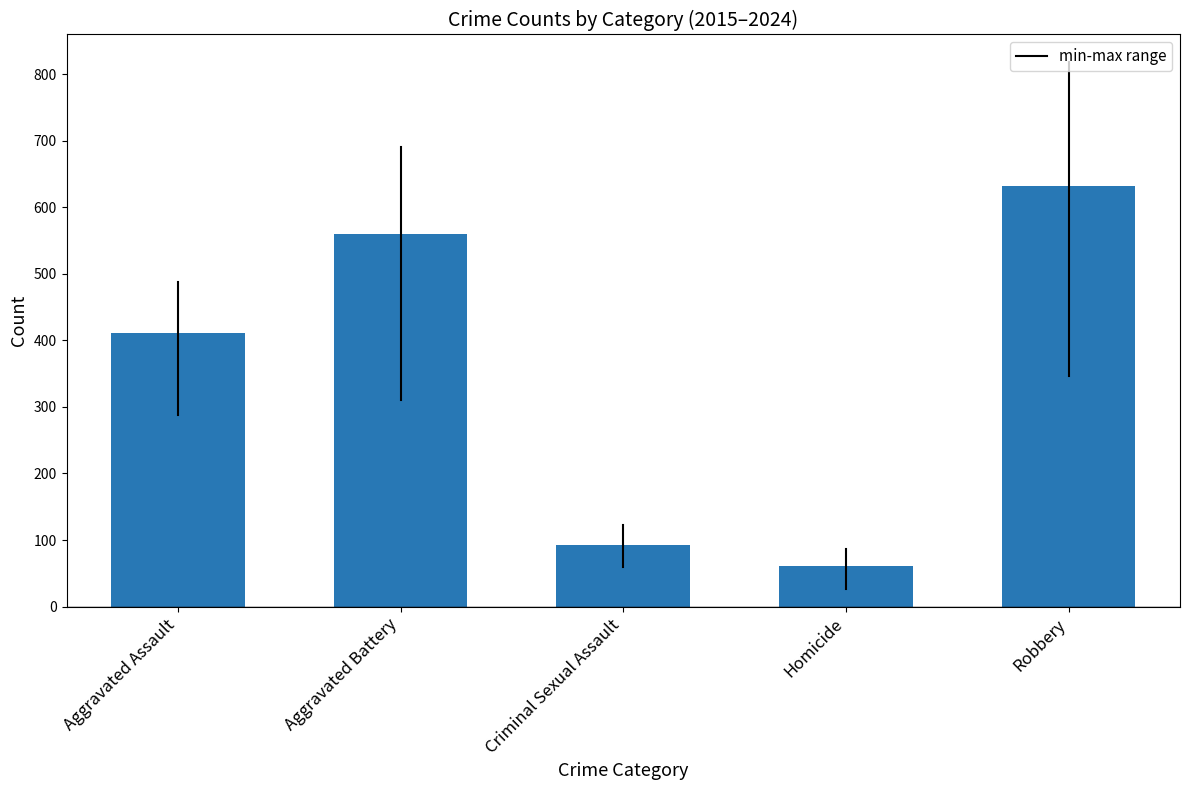

What is the change in value from Criminal Sexual Assault to Homicide?

-32.5